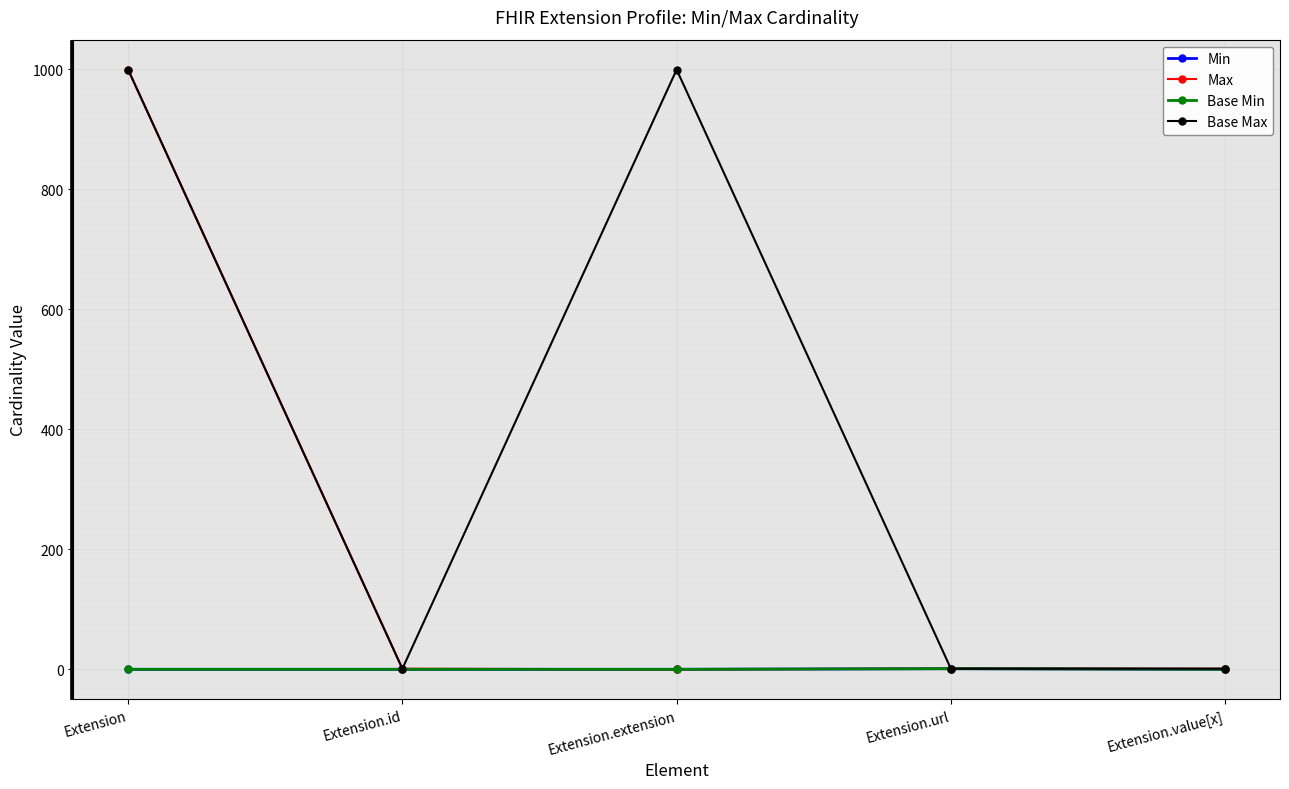

Is this an area chart (filled region under the line)?

No